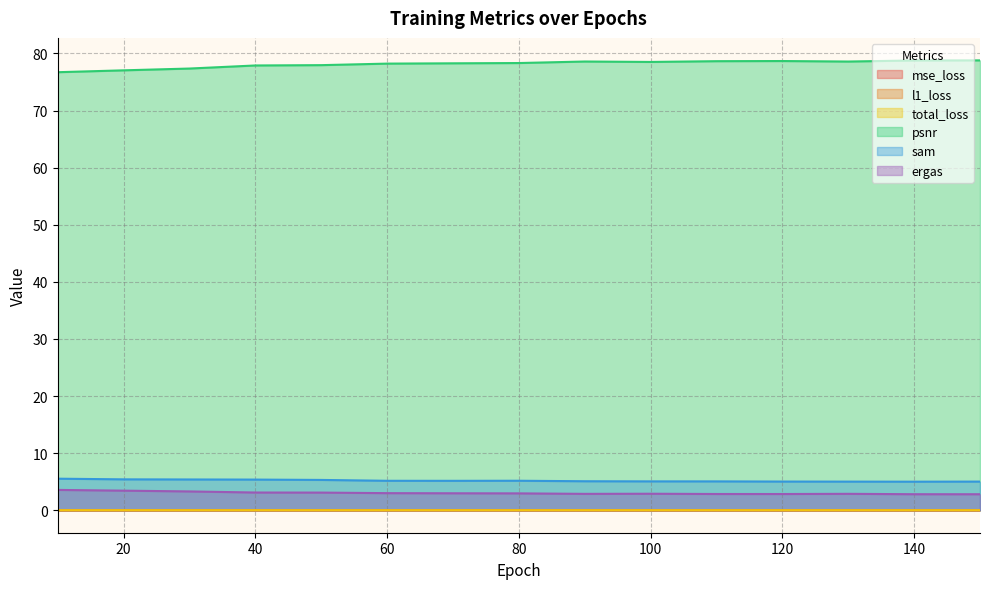

True or false: total_loss and l1_loss cross at least once.

False